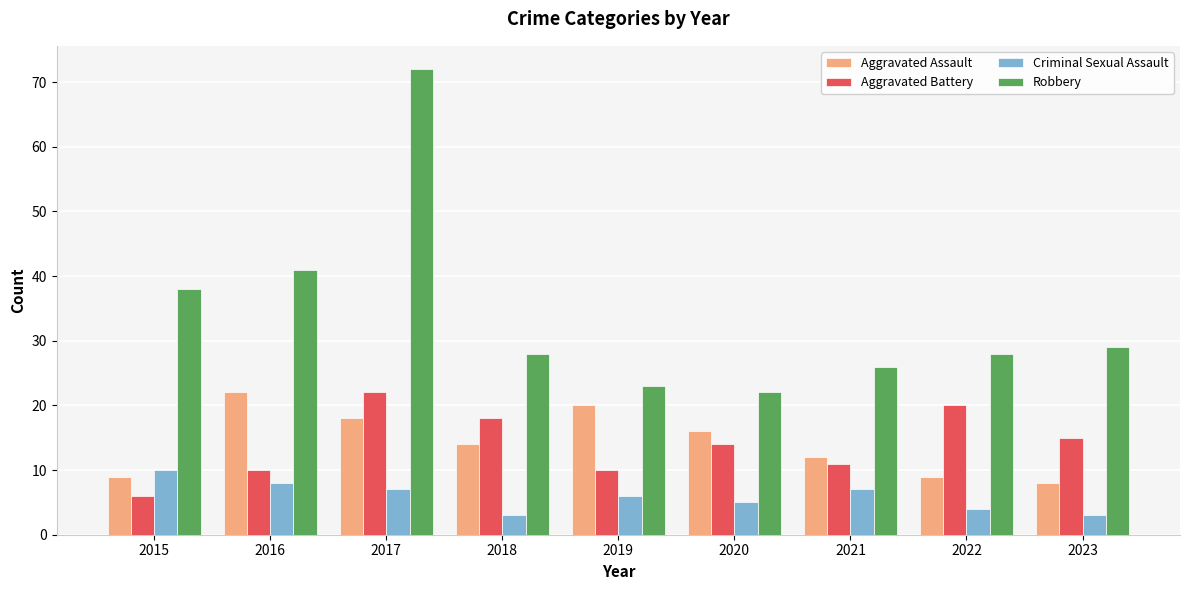

What is the average value of the Robbery series?

34